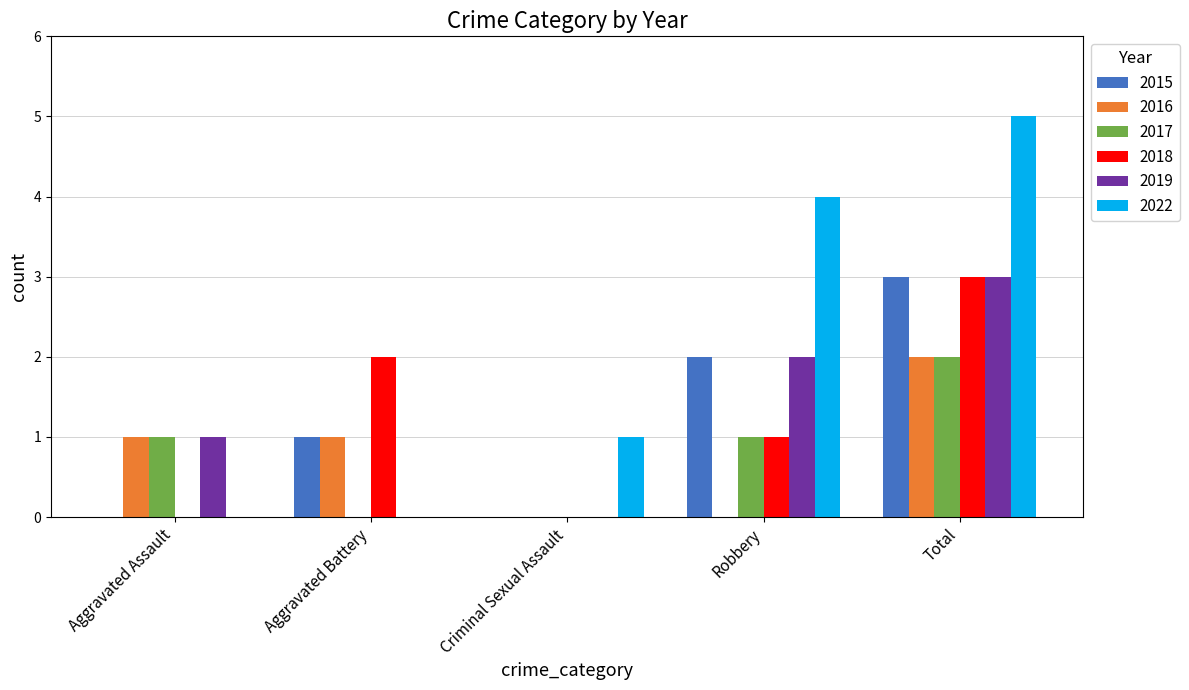

Count the 2016 values in the range 0 to 1.

4